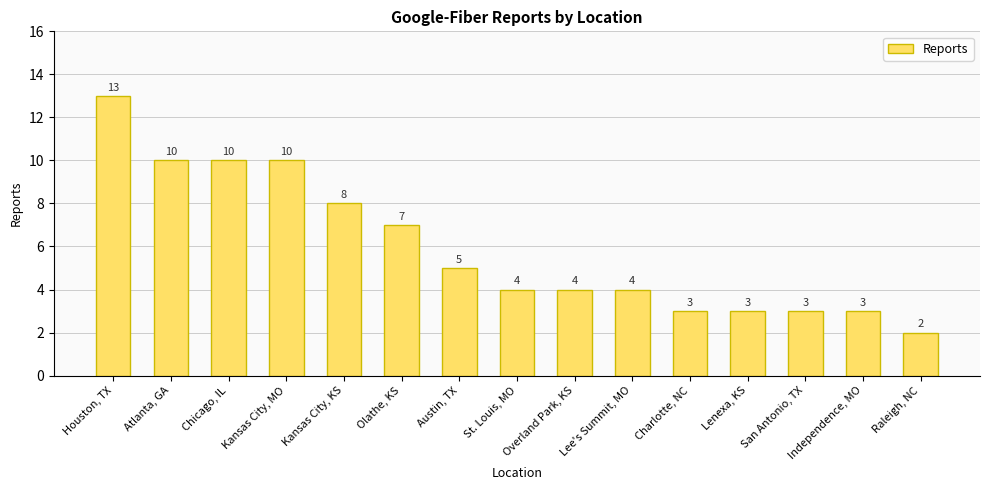

Reading left to right, what are all the values shown in this chart?

Houston, TX=13	Atlanta, GA=10	Chicago, IL=10	Kansas City, MO=10	Kansas City, KS=8	Olathe, KS=7	Austin, TX=5	St. Louis, MO=4	Overland Park, KS=4	Lee's Summit, MO=4	Charlotte, NC=3	Lenexa, KS=3	San Antonio, TX=3	Independence, MO=3	Raleigh, NC=2